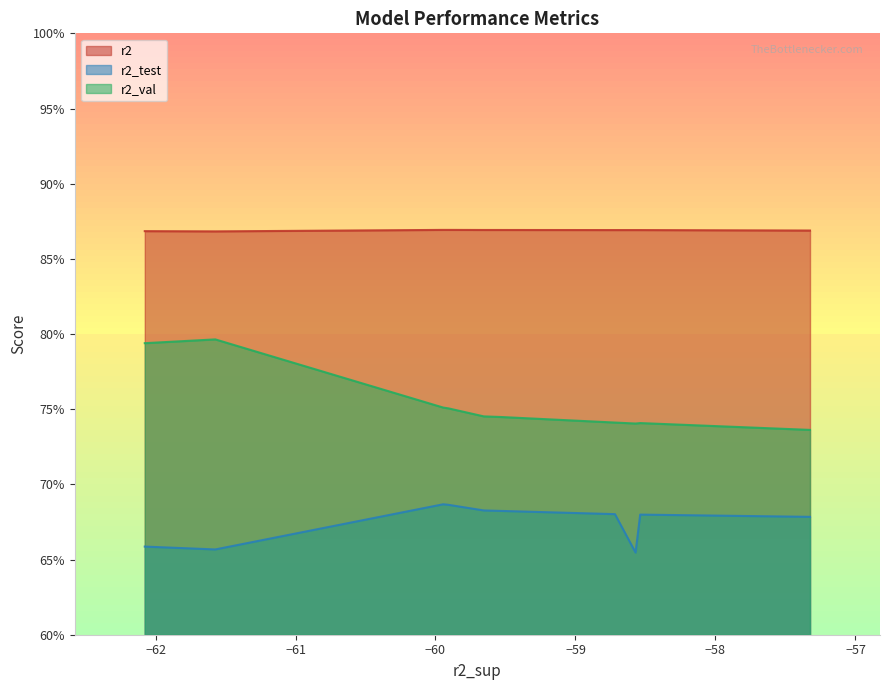

Which series has the largest total across all categories?

r2